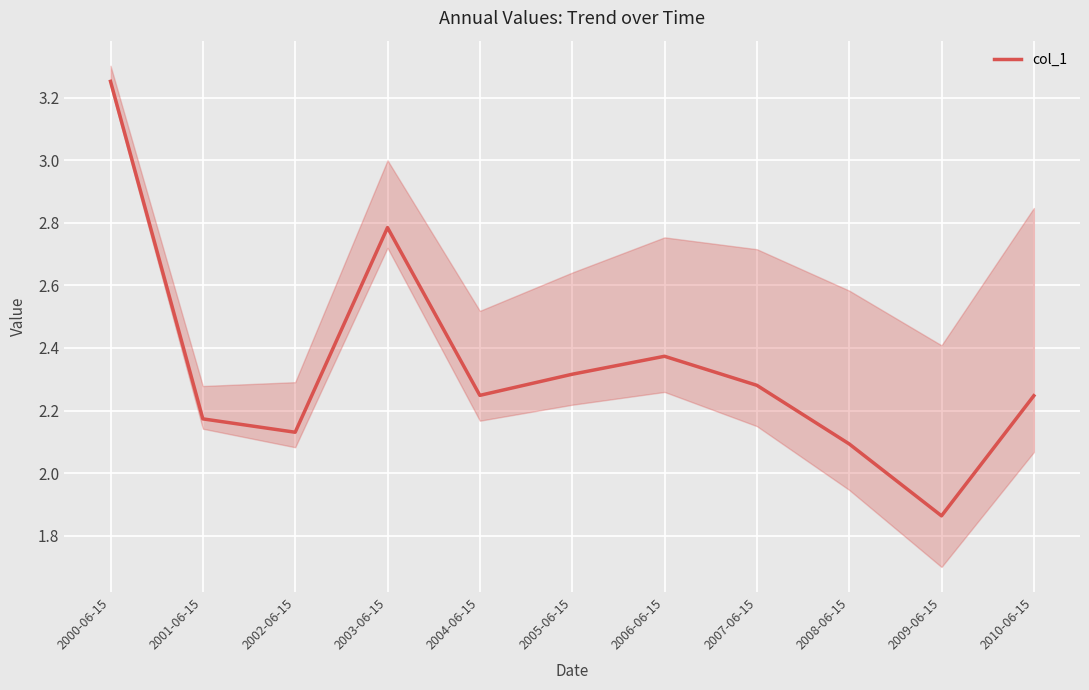

What is the difference between the values at 2004-06-15 and 2002-06-15?

0.1